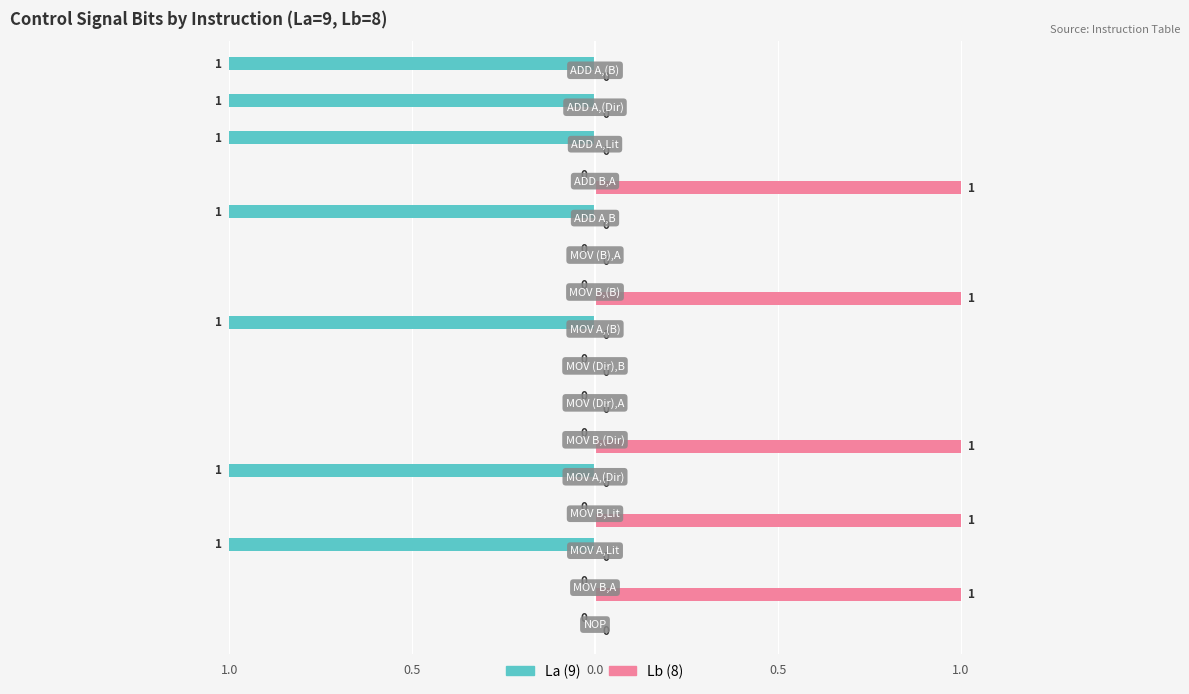

What are all the series names shown in the legend?

La (9), Lb (8)